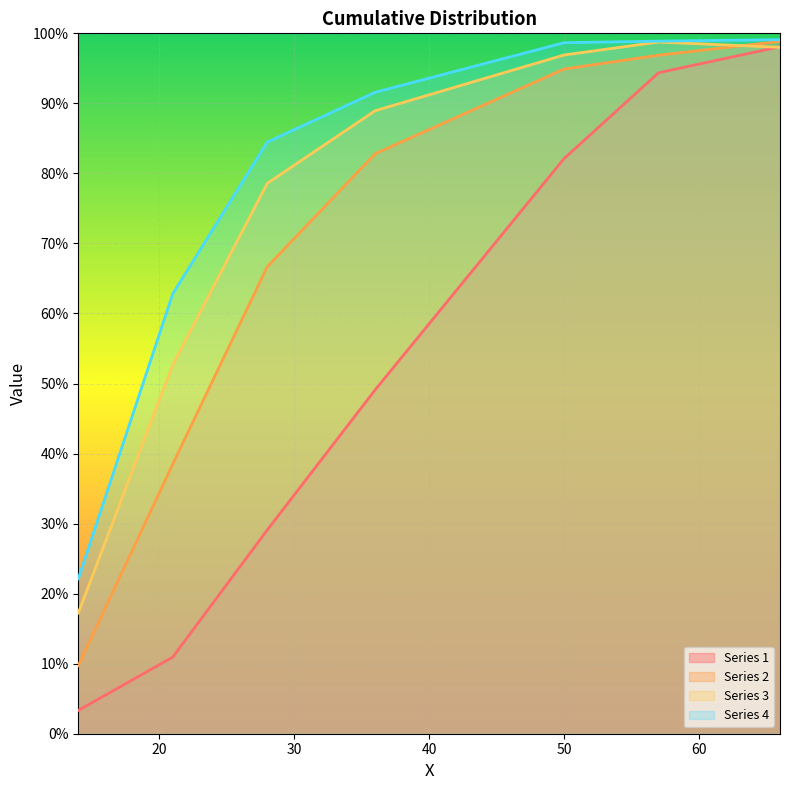

Between 50 and 57, which series saw the biggest shift?

Series 1